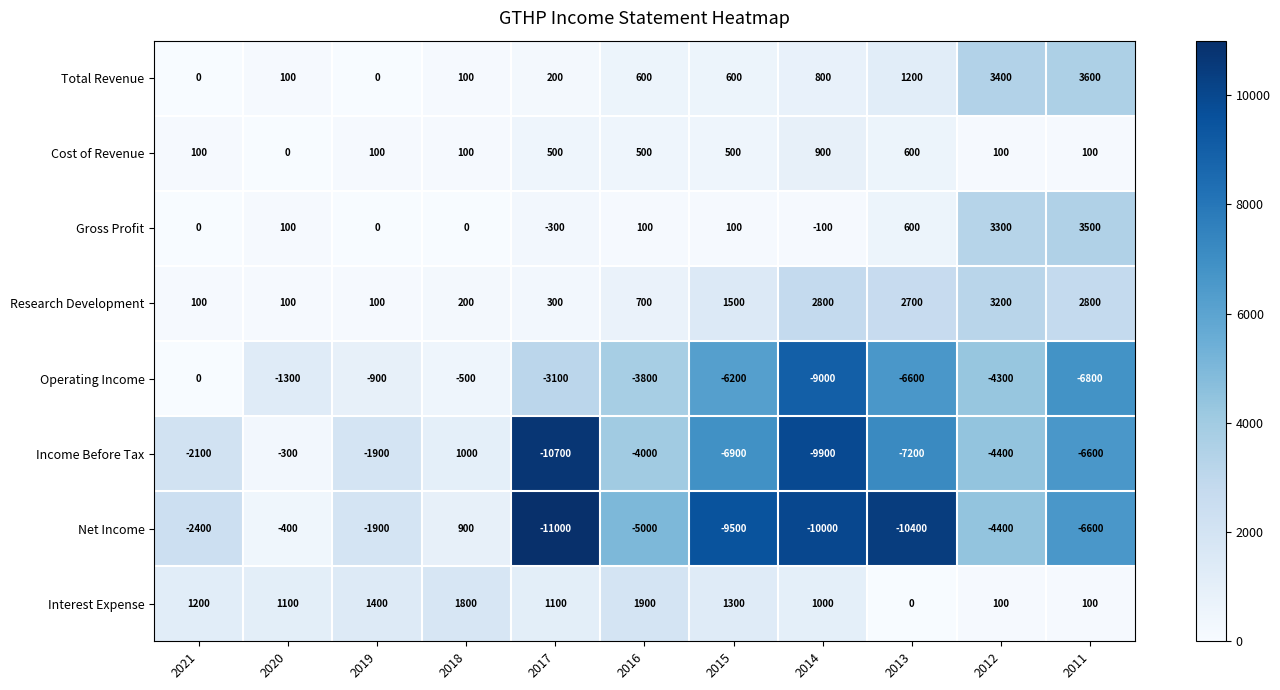

At which category does the chart reach its minimum across all series?

2017